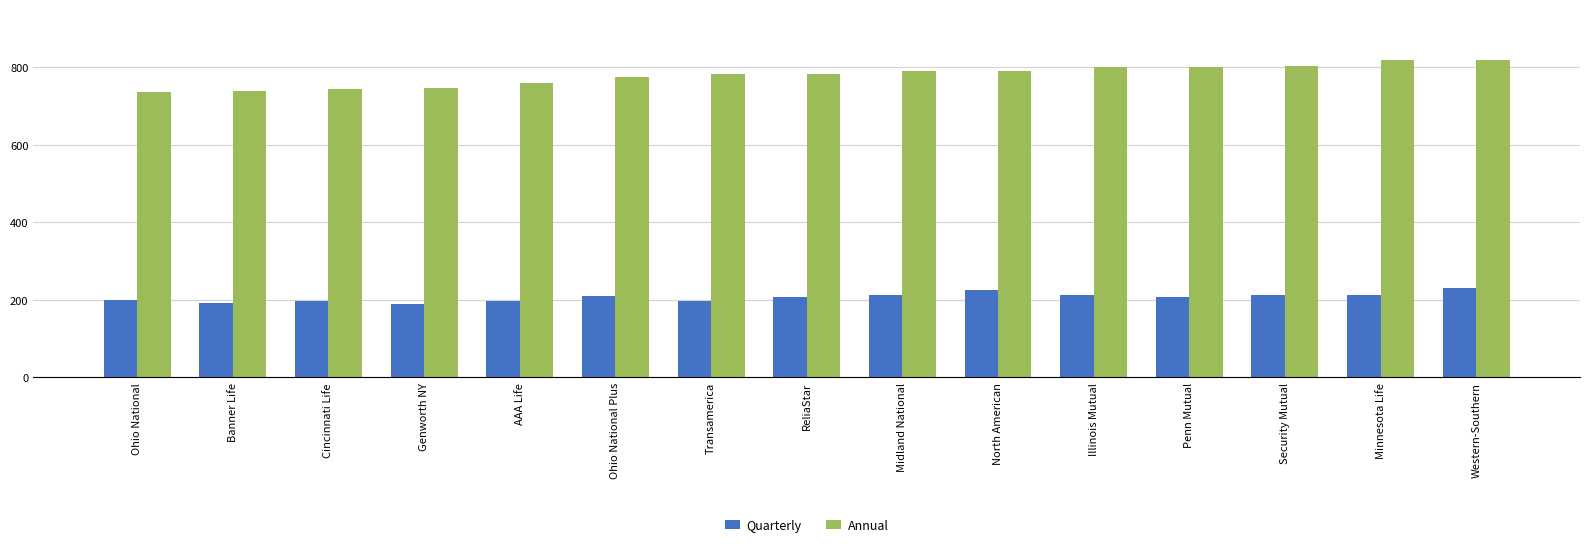

At how many categories does at least one series exceed 292?

15